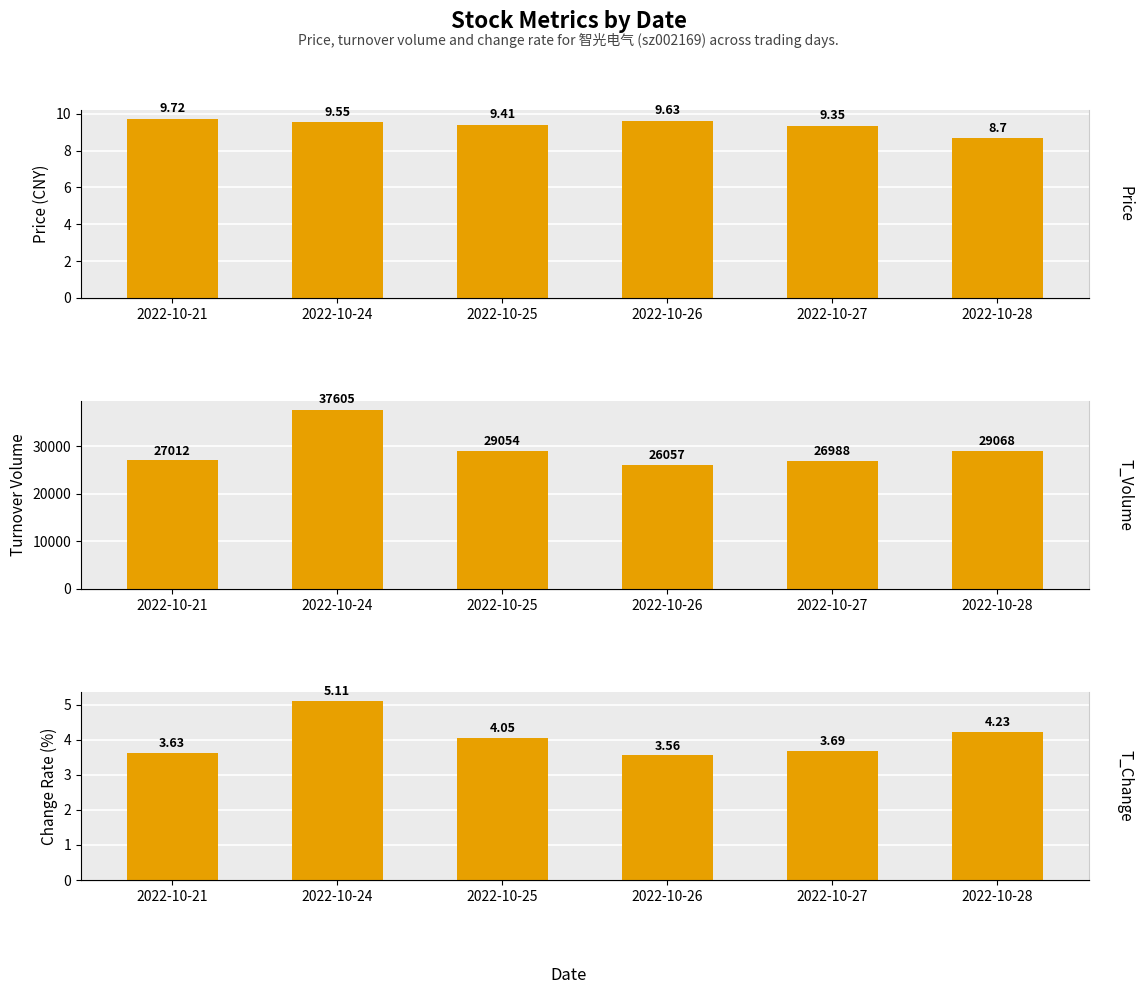

Between 2022-10-26 and 2022-10-21, which is larger?

2022-10-21